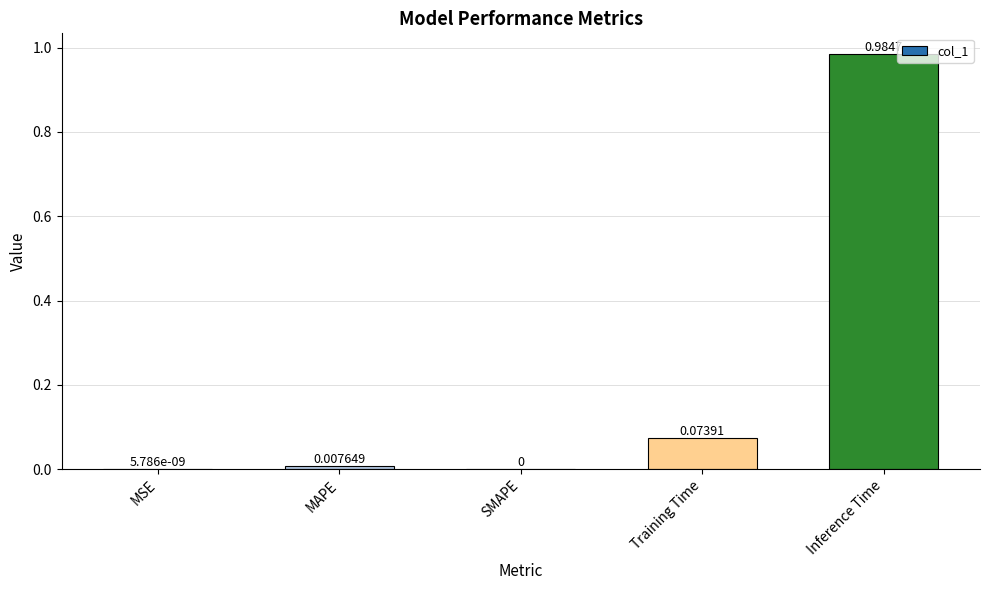

Which has a higher value, MAPE or Training Time?

Training Time